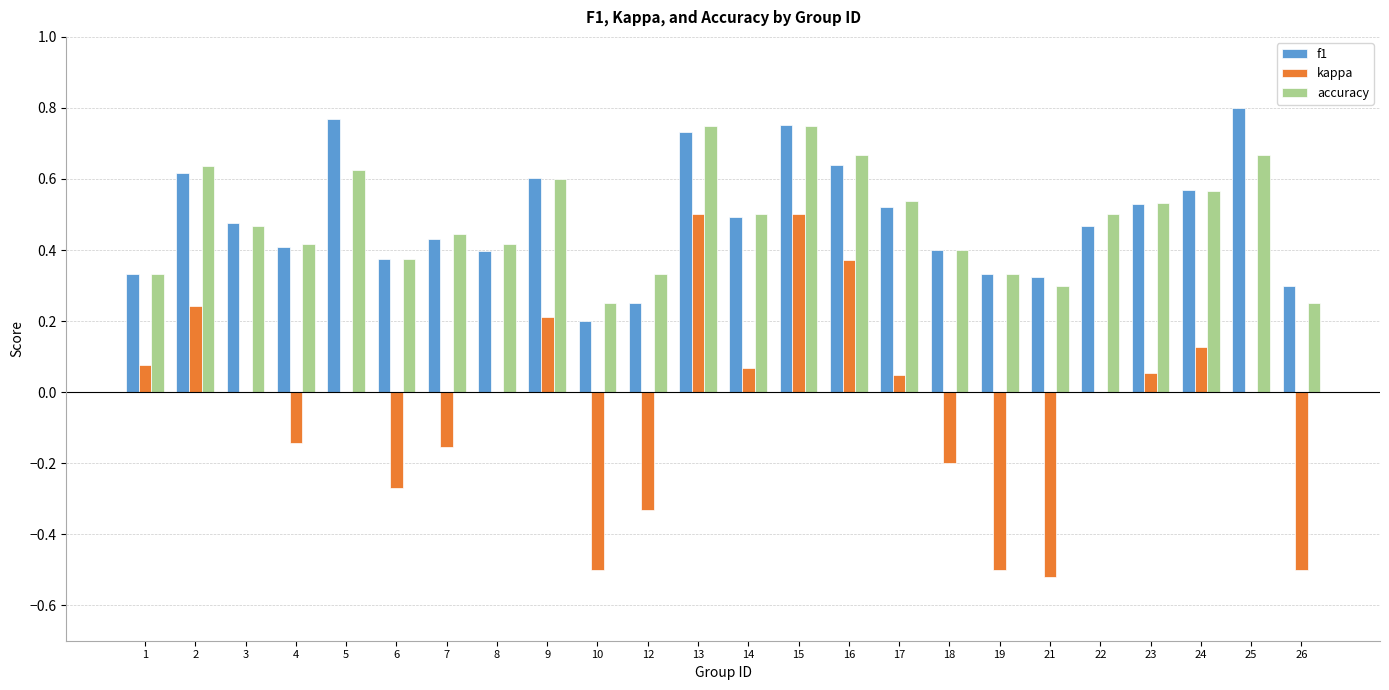

Between 6 and 26, which series saw the biggest shift?

kappa